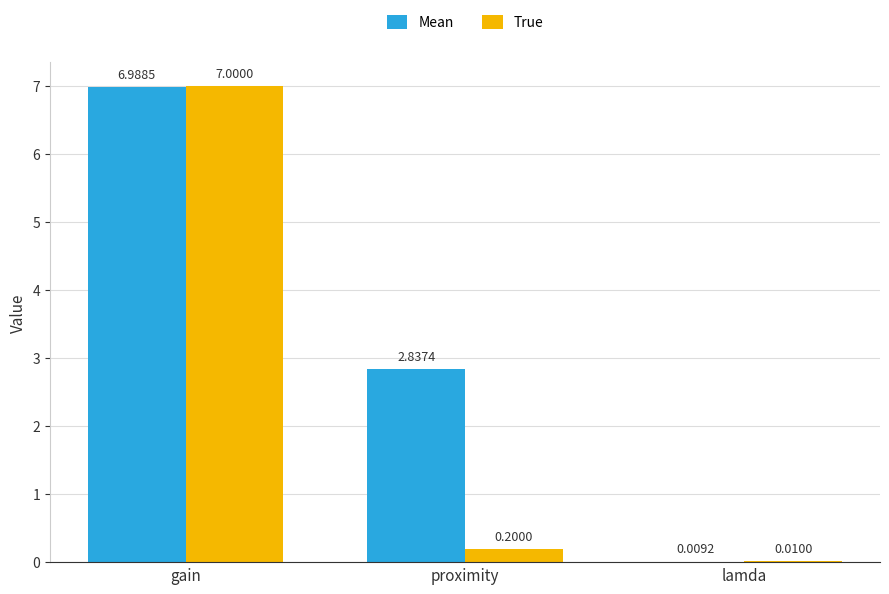

What is the total value across all series at proximity?

3.0